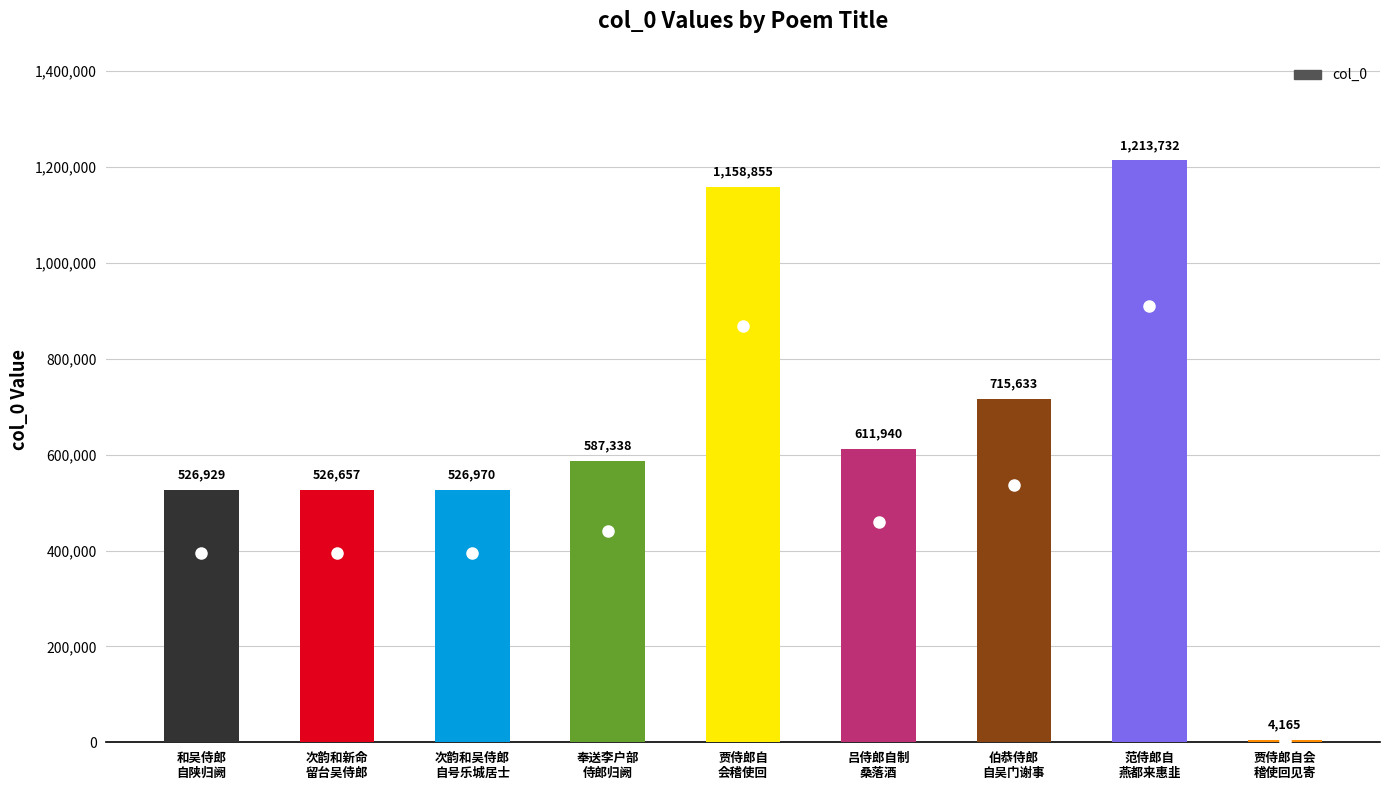

What is the maximum value shown in the chart?

1213732.0